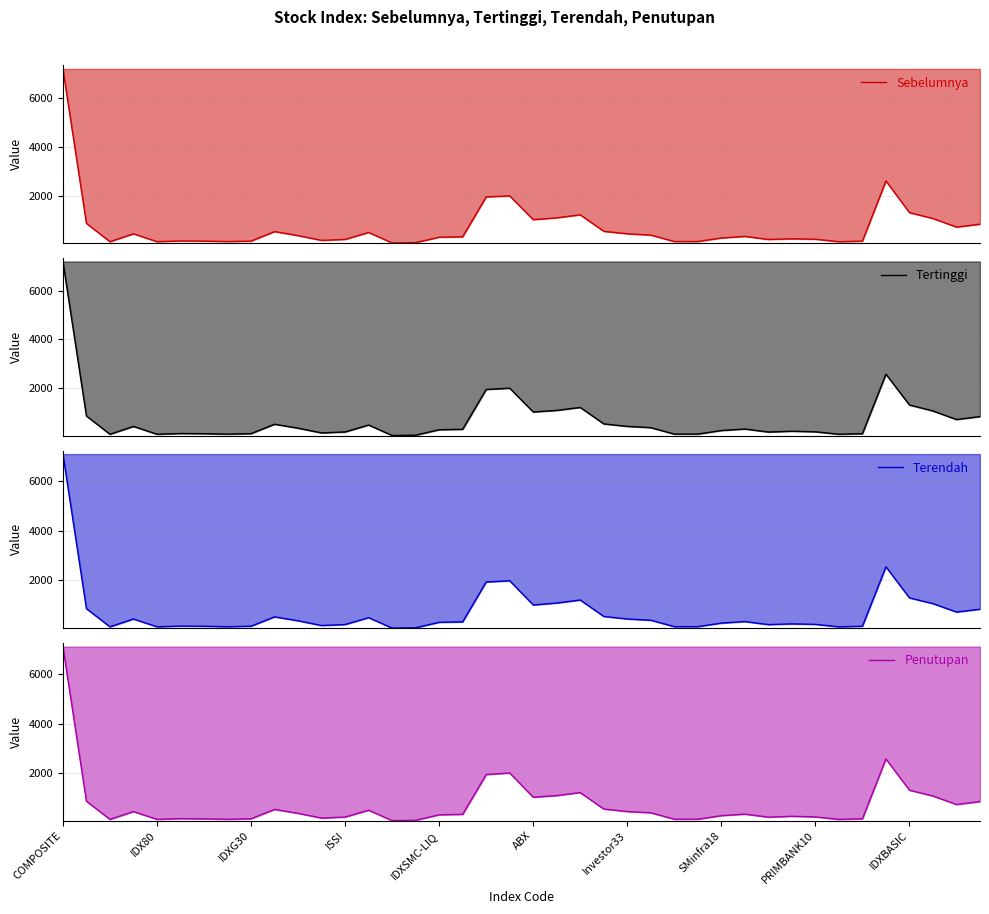

At how many categories does at least one series exceed 3812?

1